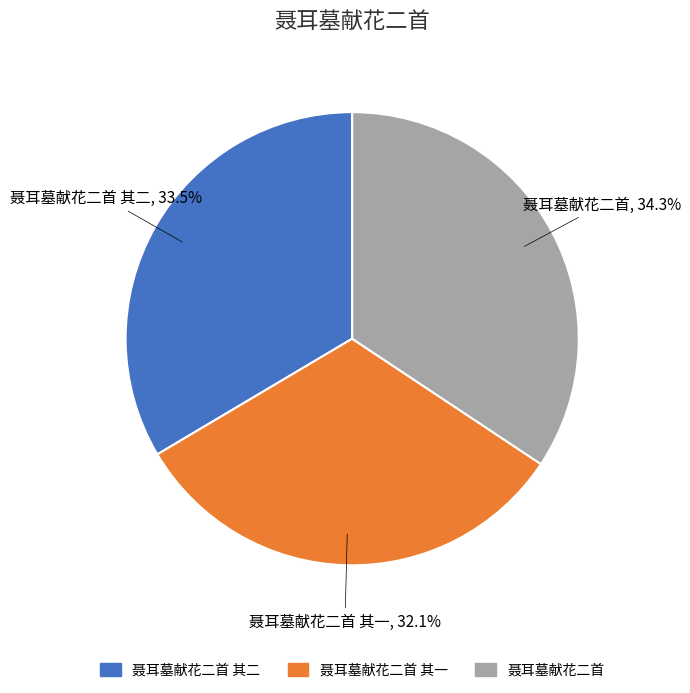

How many segments does this pie chart have?

3